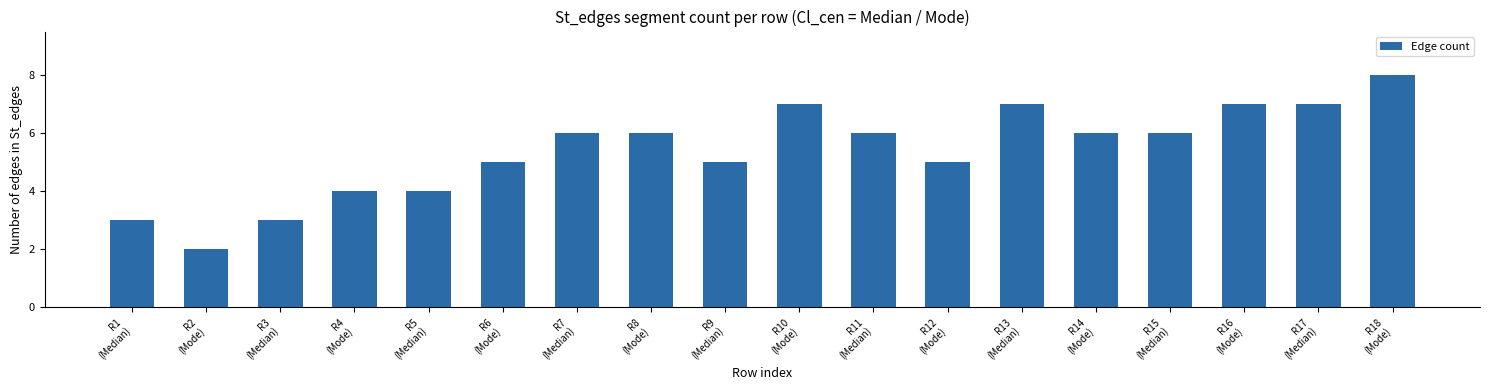

What is the difference between the second highest and minimum values?

5